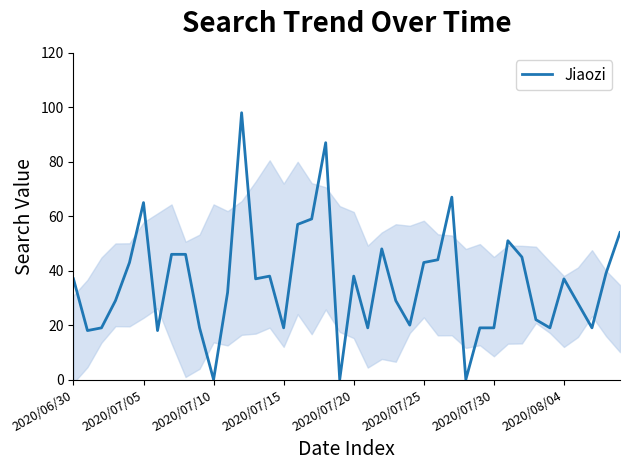

True or false: the data has more than 0 interior local peaks.

True